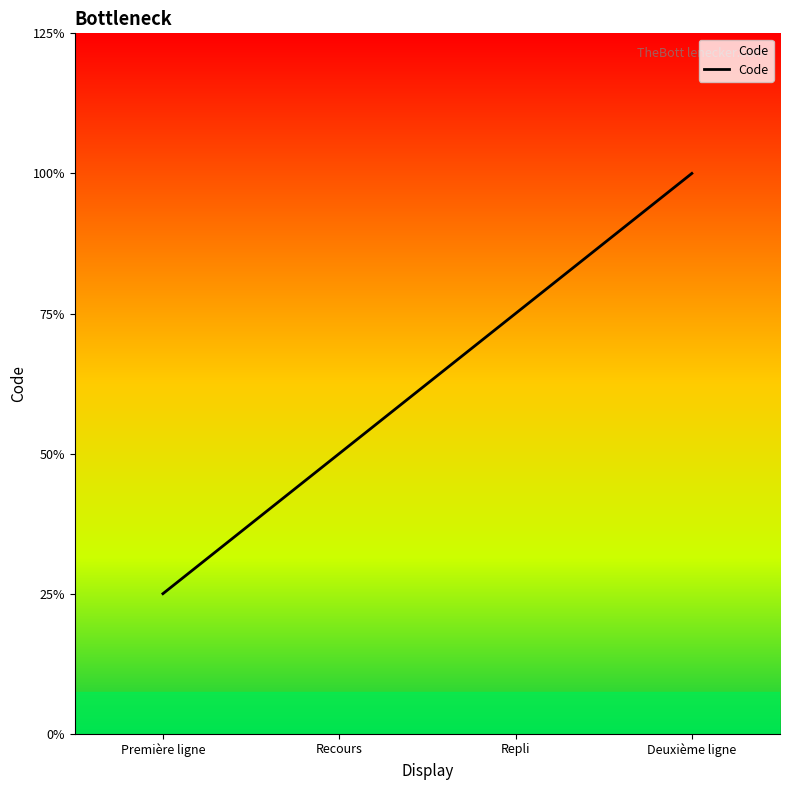

Is this an area chart (filled region under the line)?

Yes